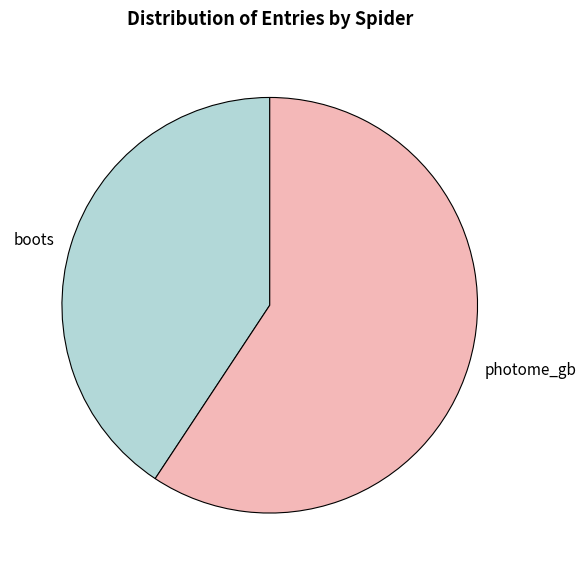

Combined, do photome_gb and boots account for over 50%?

Yes